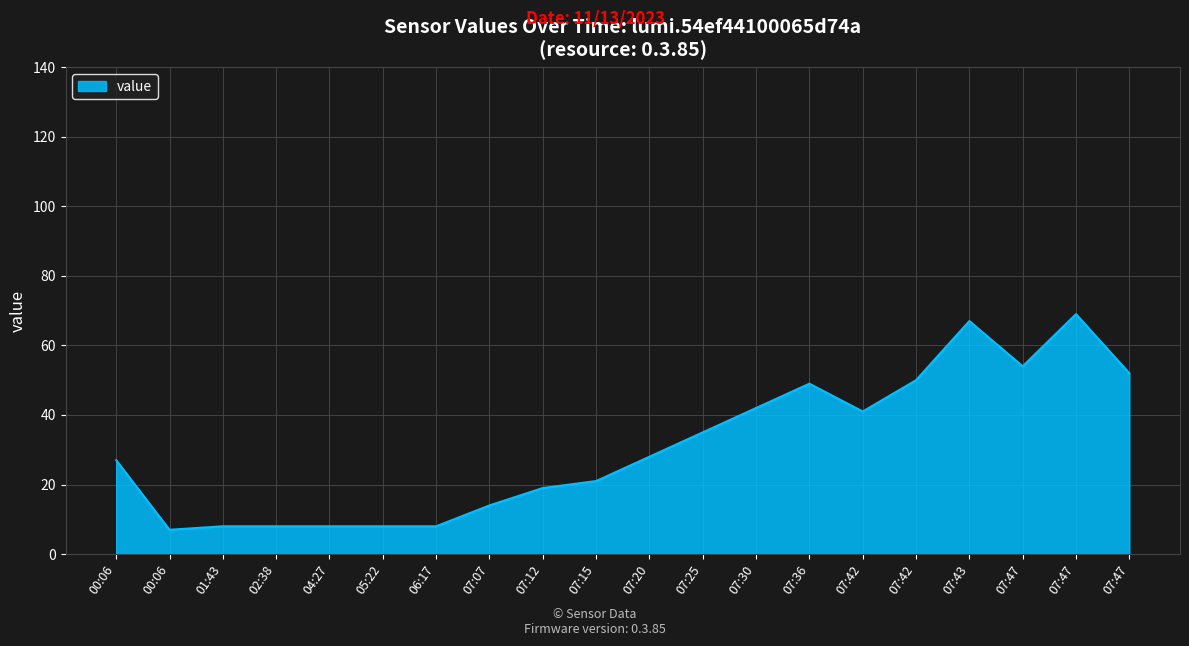

List the labels in order of value, smallest first.

00:06, 01:43, 02:38, 04:27, 05:22, 06:17, 07:07, 07:12, 07:15, 00:06, 07:20, 07:25, 07:42, 07:30, 07:36, 07:42, 07:47, 07:47, 07:43, 07:47